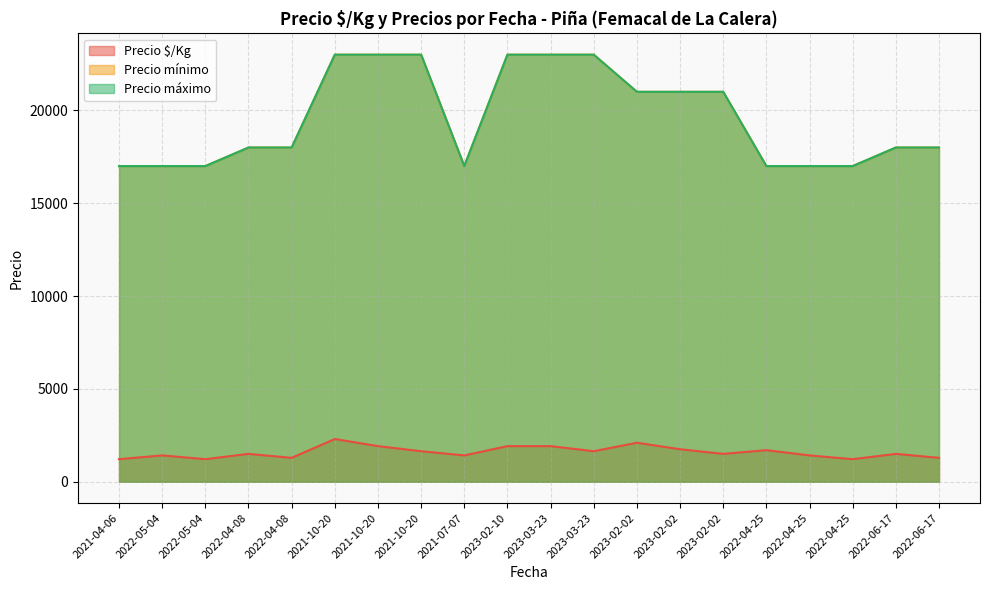

Reading left to right, transcribe all the data shown in this chart.

Precio $/Kg: 1214	1417	1214	1500	1286	2300	1917	1643	1417	1917	1917	1643	2100	1750	1500	1700	1417	1214	1500	1286
Precio mínimo: 17000	17000	17000	18000	18000	23000	23000	23000	17000	23000	23000	23000	21000	21000	21000	17000	17000	17000	18000	18000
Precio máximo: 17000	17000	17000	18000	18000	23000	23000	23000	17000	23000	23000	23000	21000	21000	21000	17000	17000	17000	18000	18000